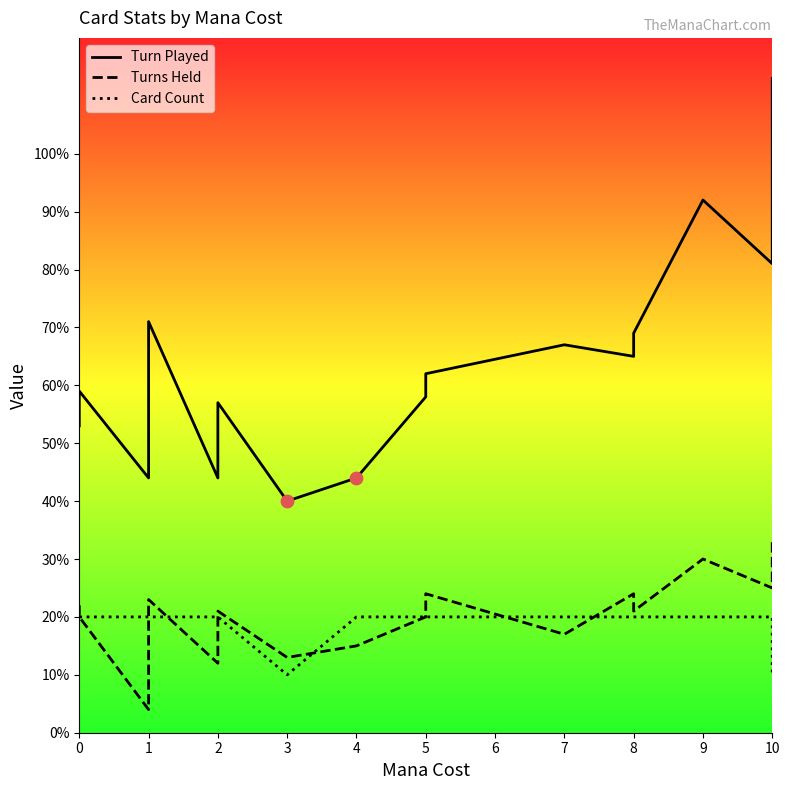

Which series has the largest total across all categories?

Turn Played